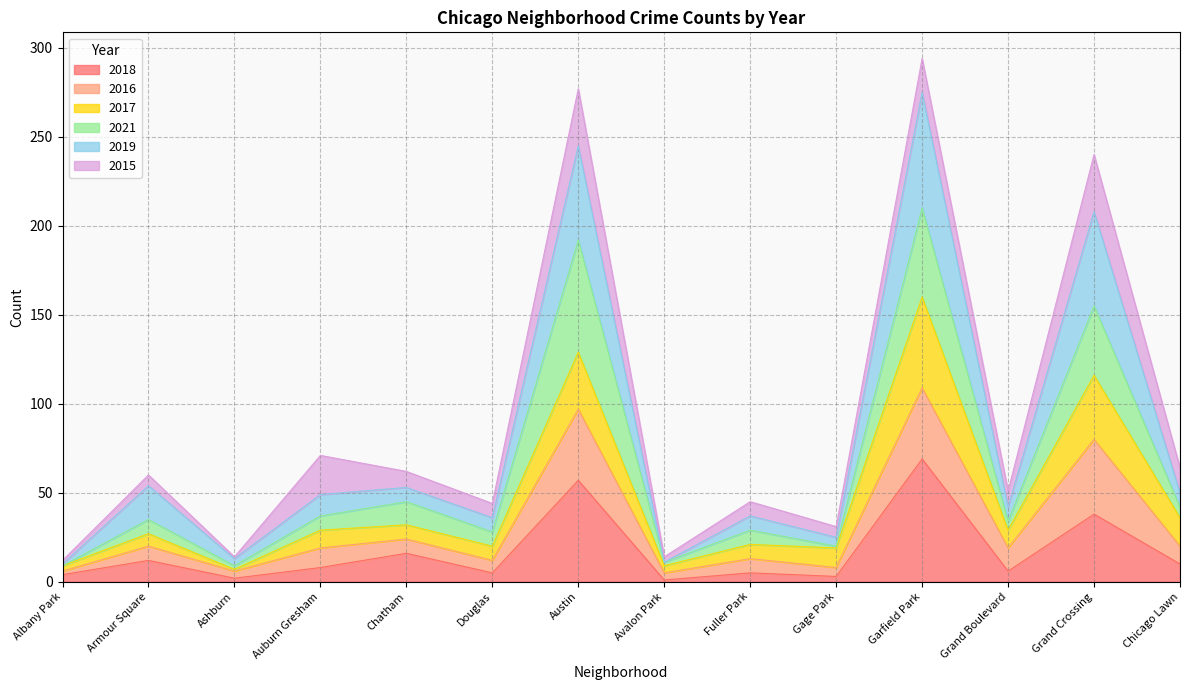

What is the highest value of the 2018 series?

69